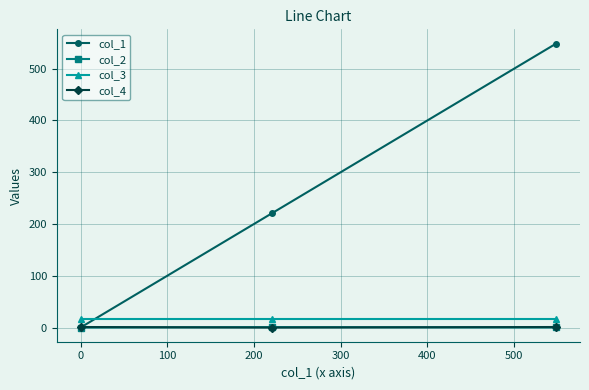

What is the greatest value displayed?

548.7